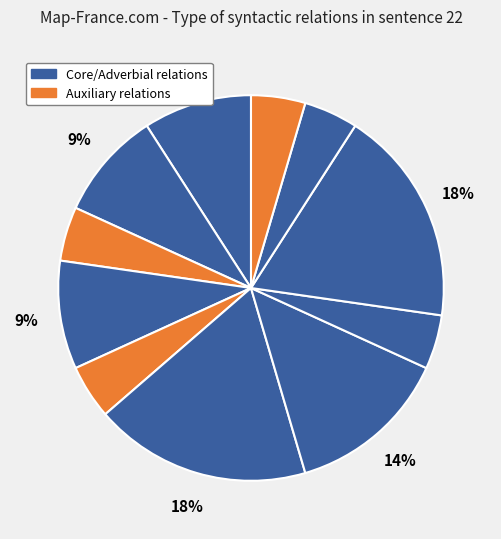

Count the number of slices in the pie.

11